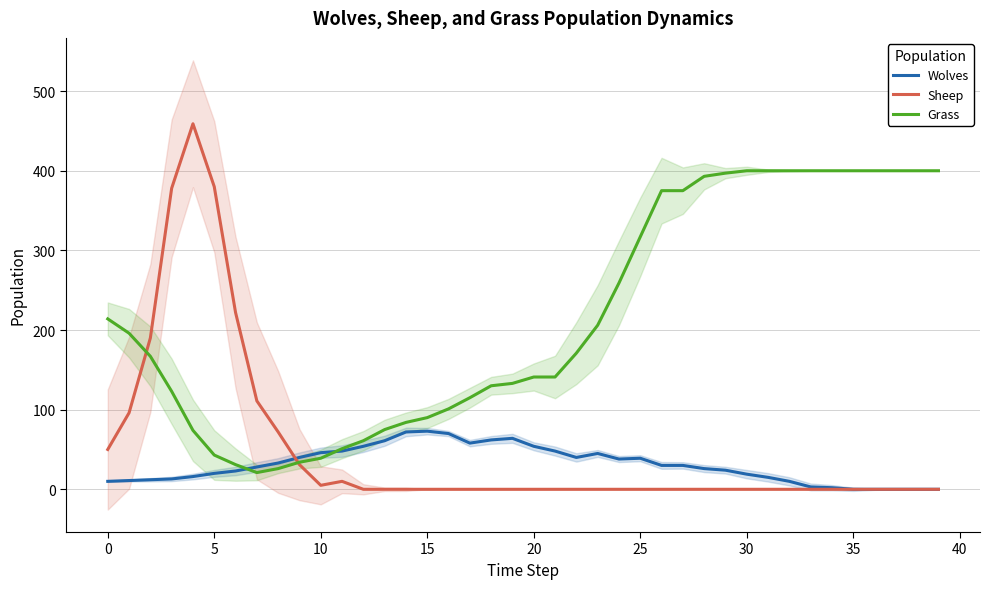

Does the chart have visible grid lines?

Yes